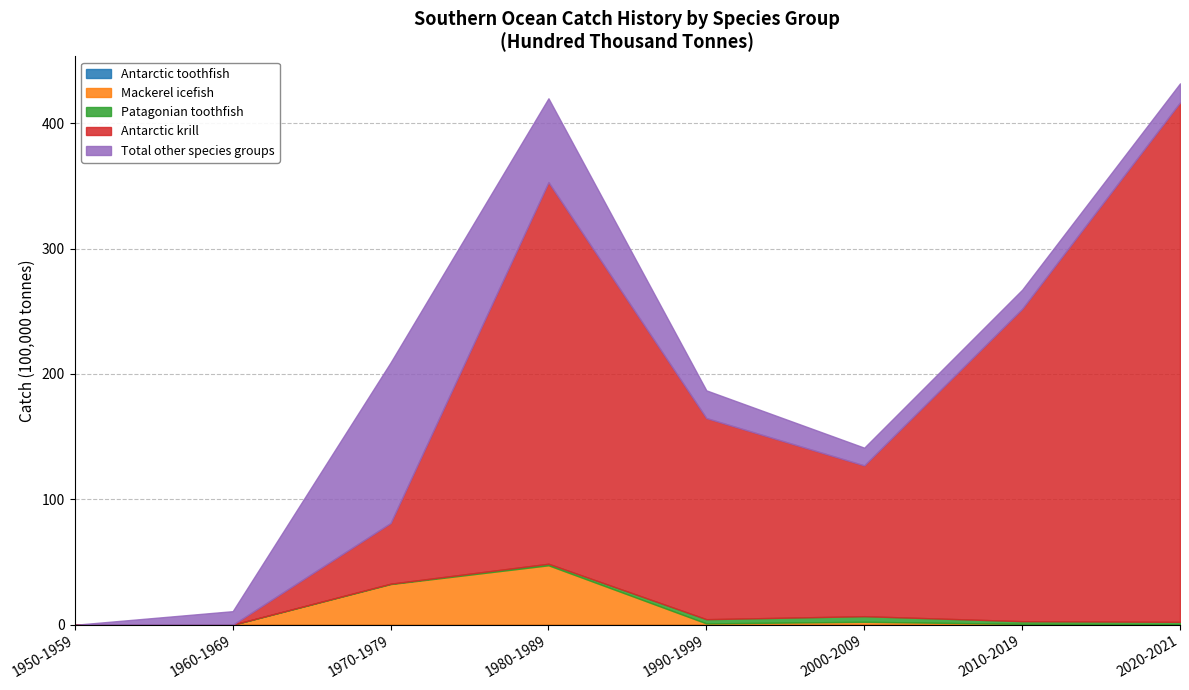

Is the value of Total other species groups at 1970-1979 greater than the value of Antarctic krill at 1970-1979?

Yes